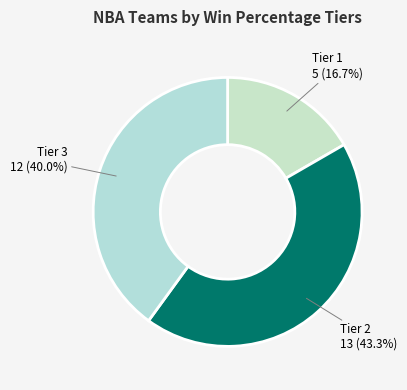

Is there a majority slice in this chart?

No